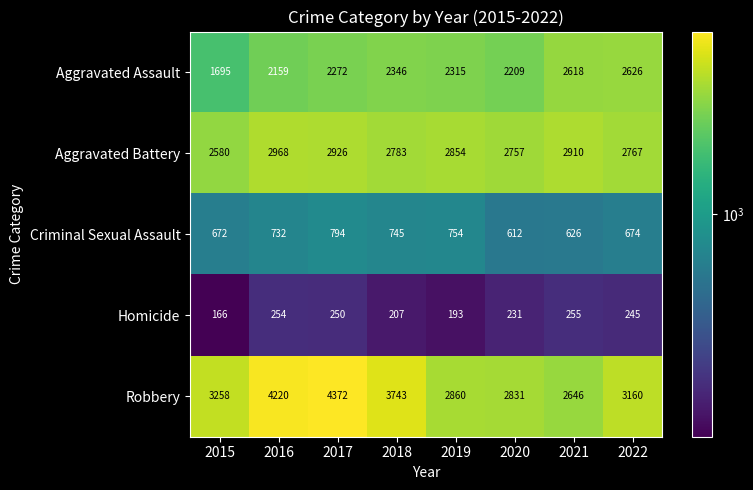

Rank the series by their average value, from highest to lowest.

Robbery, Aggravated Battery, Aggravated Assault, Criminal Sexual Assault, Homicide